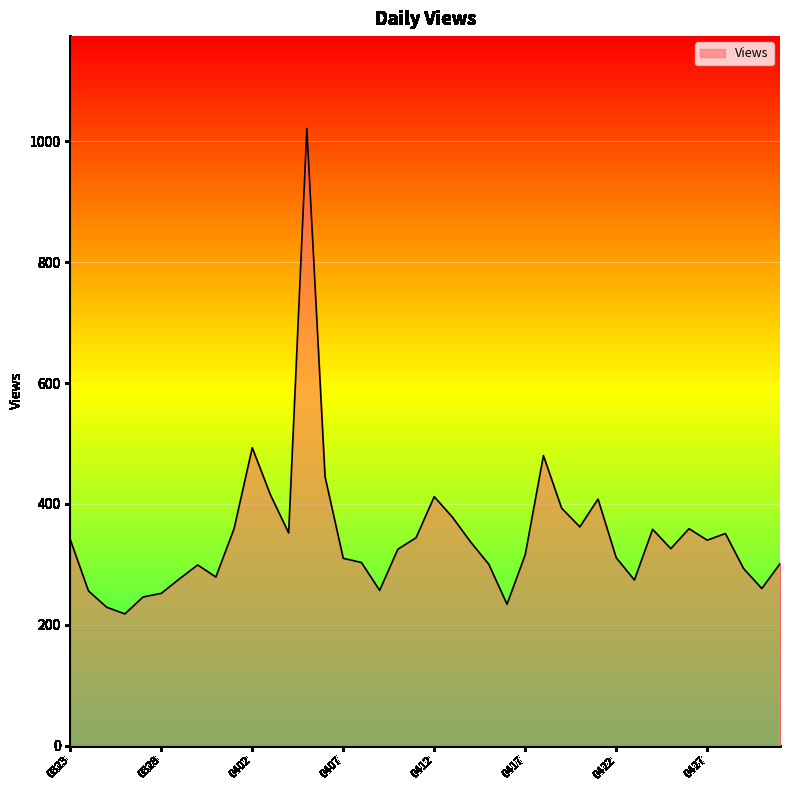

What is the maximum value shown in the chart?

1021